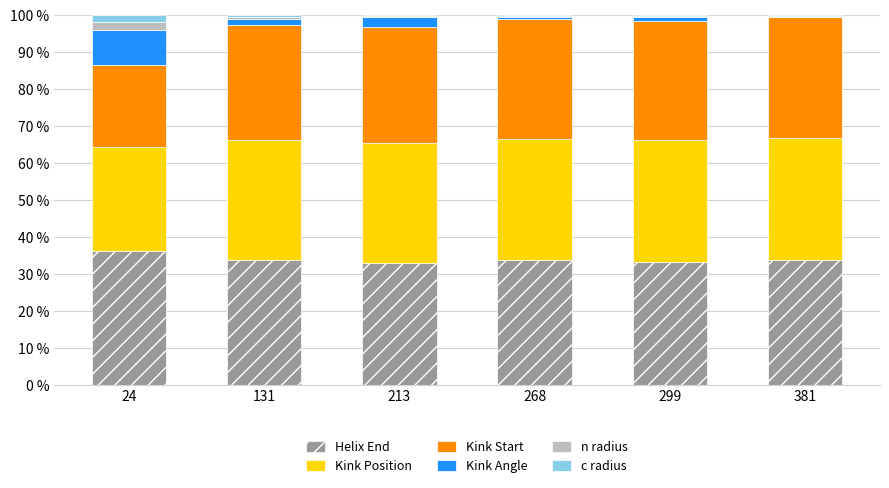

What is the total value across all series at 24?

100.0